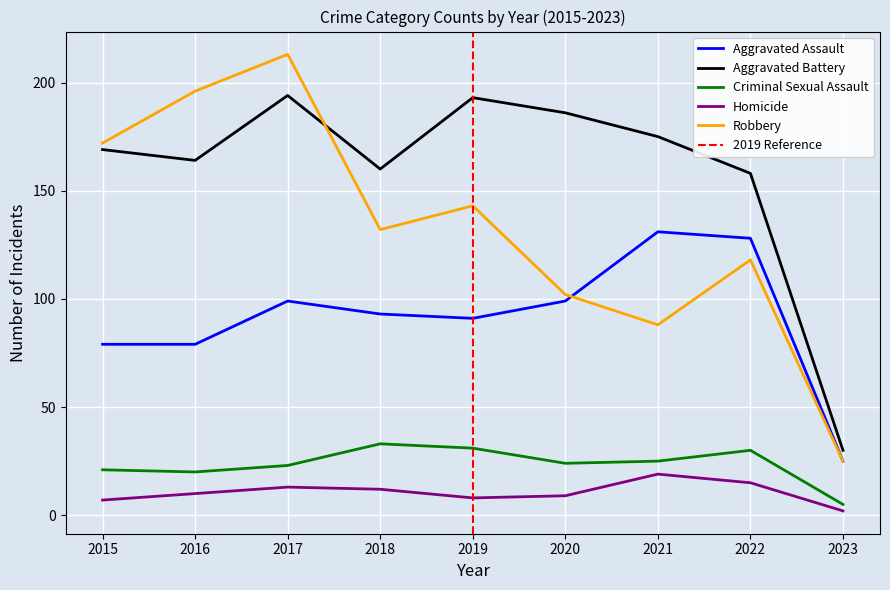

Reading left to right, transcribe all the data shown in this chart.

Aggravated Assault: 2015=79	2016=79	2017=99	2018=93	2019=91	2020=99	2021=131	2022=128	2023=25
Aggravated Battery: 2015=169	2016=164	2017=194	2018=160	2019=193	2020=186	2021=175	2022=158	2023=30
Criminal Sexual Assault: 2015=21	2016=20	2017=23	2018=33	2019=31	2020=24	2021=25	2022=30	2023=5
Homicide: 2015=7	2016=10	2017=13	2018=12	2019=8	2020=9	2021=19	2022=15	2023=2
Robbery: 2015=172	2016=196	2017=213	2018=132	2019=143	2020=102	2021=88	2022=118	2023=25